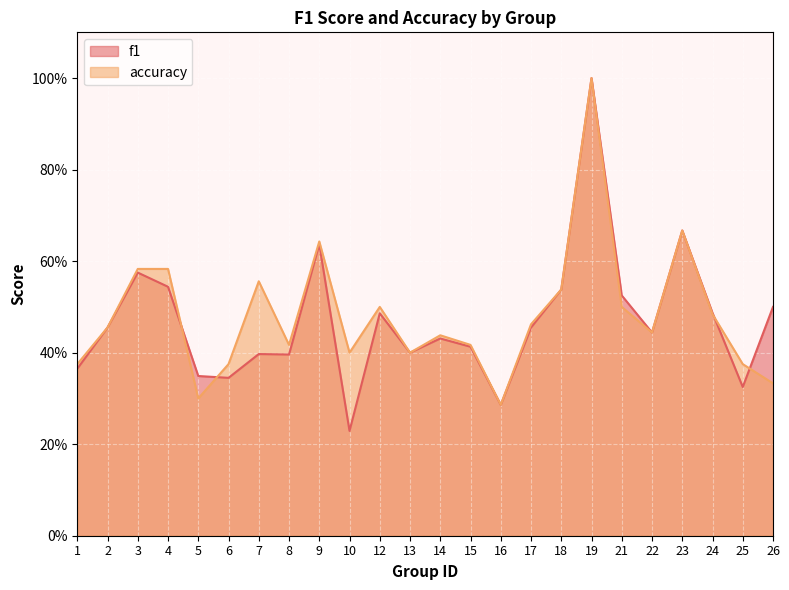

True or false: accuracy and f1 cross at least once.

True